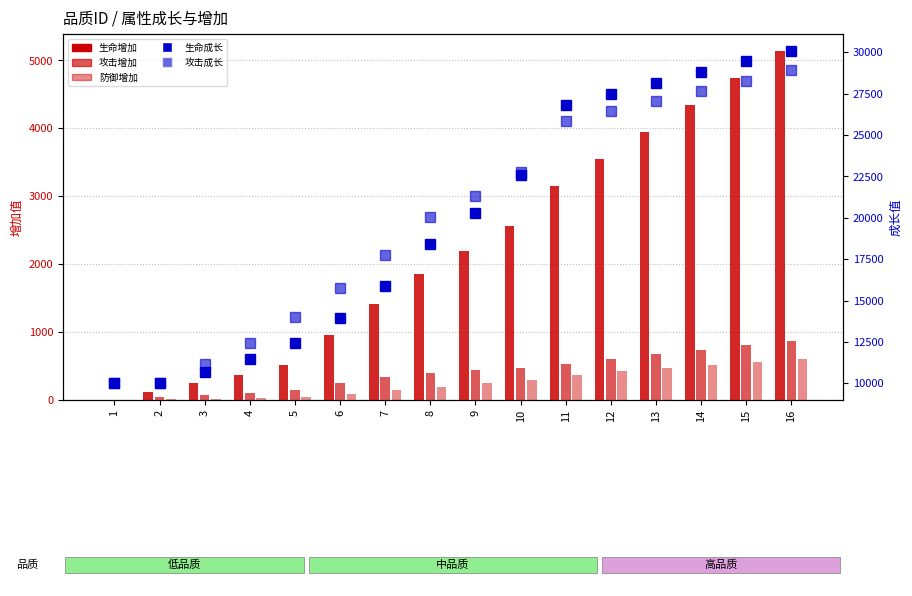

Is it true that 防御增加 equals 20 at 3?

True